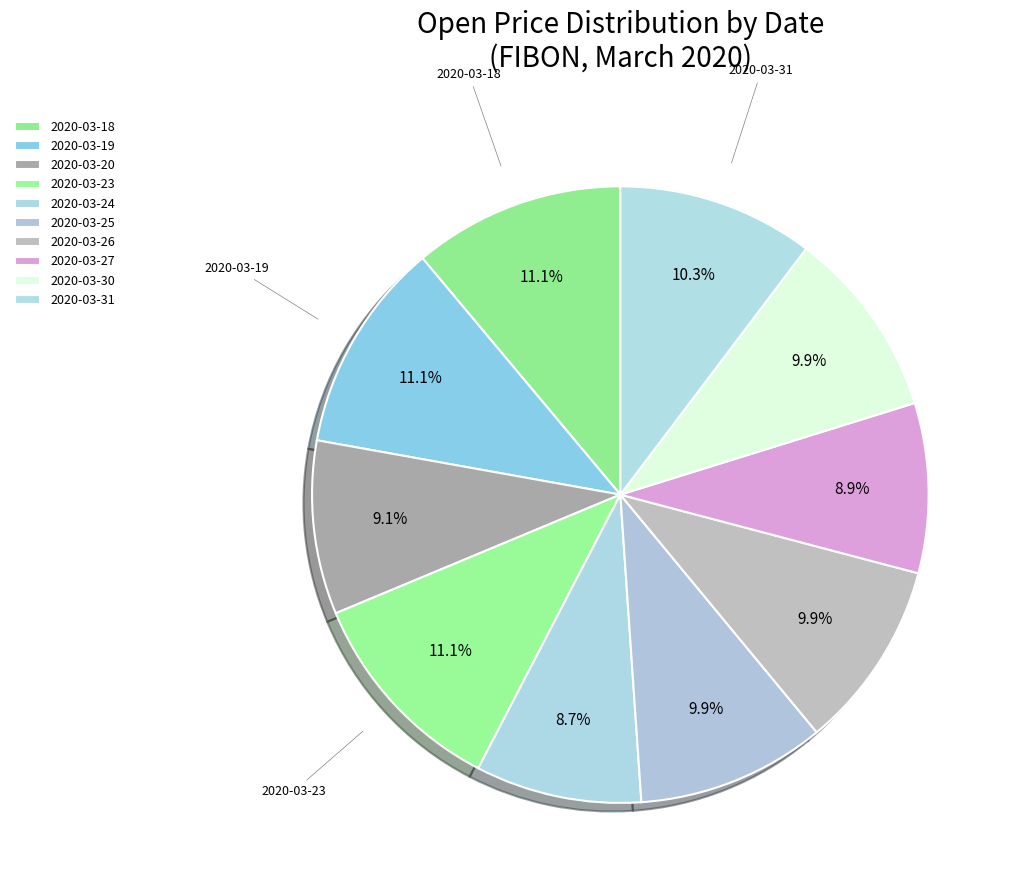

The 2020-03-31 slice represents 10% of the pie. True or false?

True